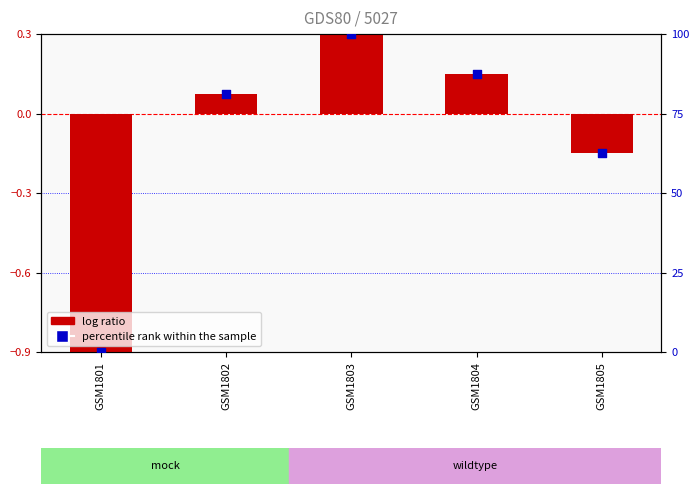

Which series contains the lowest Y value?

log ratio